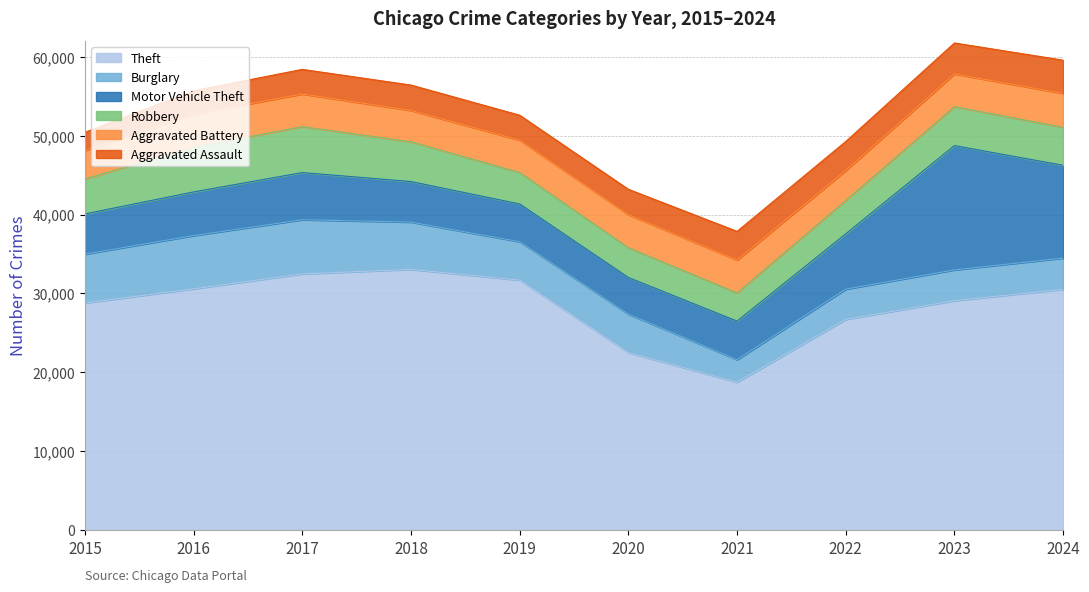

At which label is Aggravated Battery closest to 3952?

2018